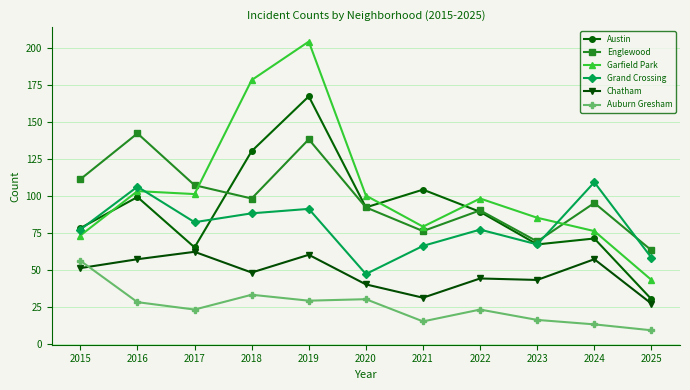

What is the difference between the maximum and minimum values in the Grand Crossing series?

62